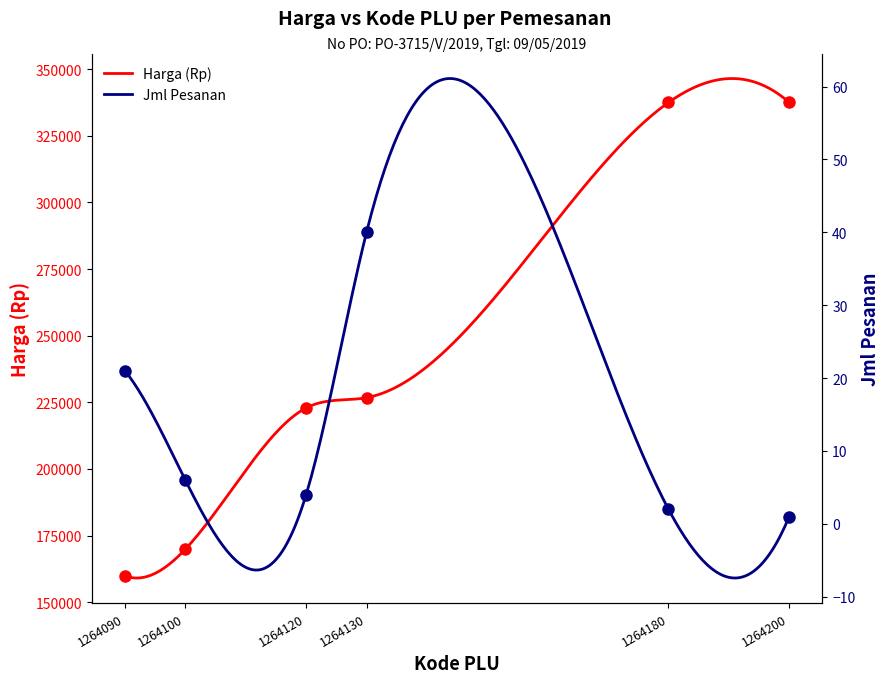

Where is the first local maximum for Jml Pesanan?

1264130